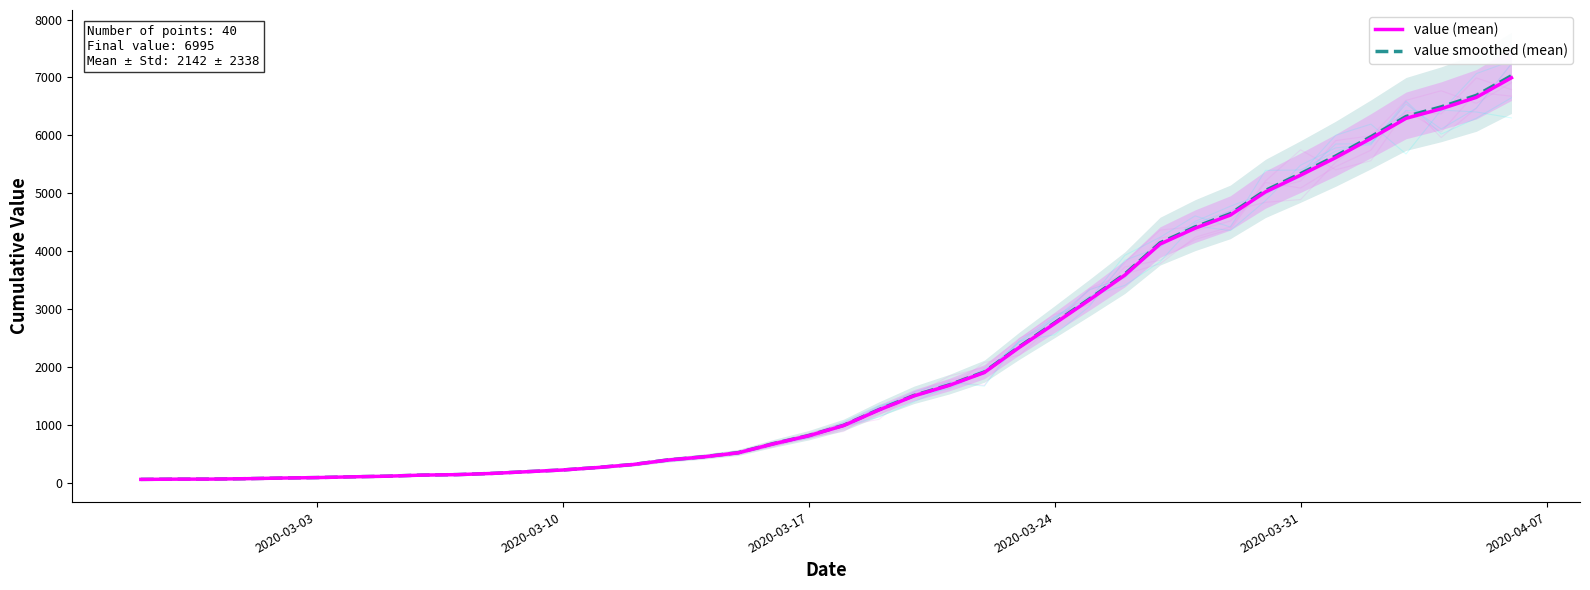

At how many categories does at least one series exceed 1365?

18